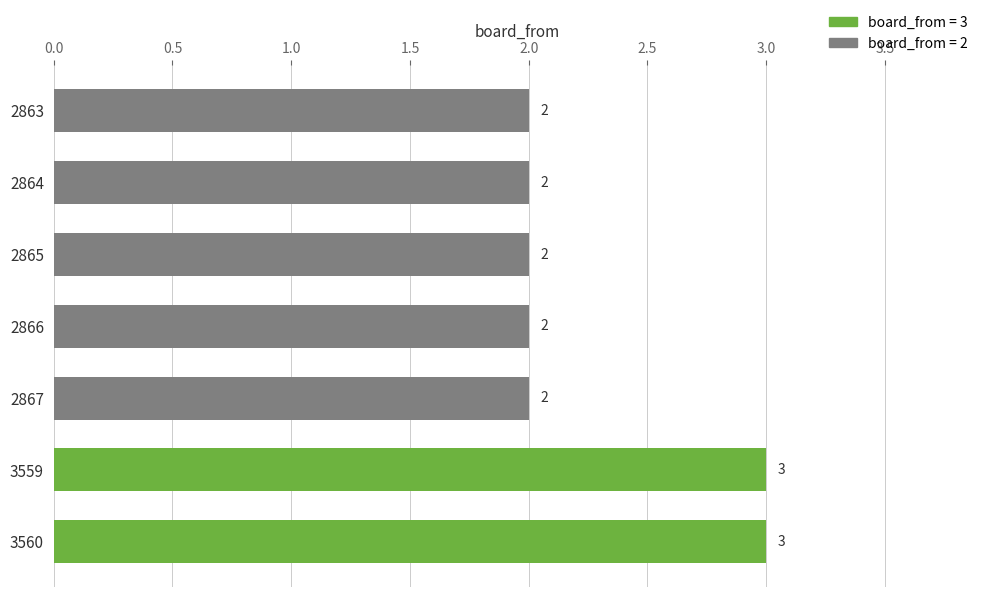

What is the value of the 3rd bar from the top?

2